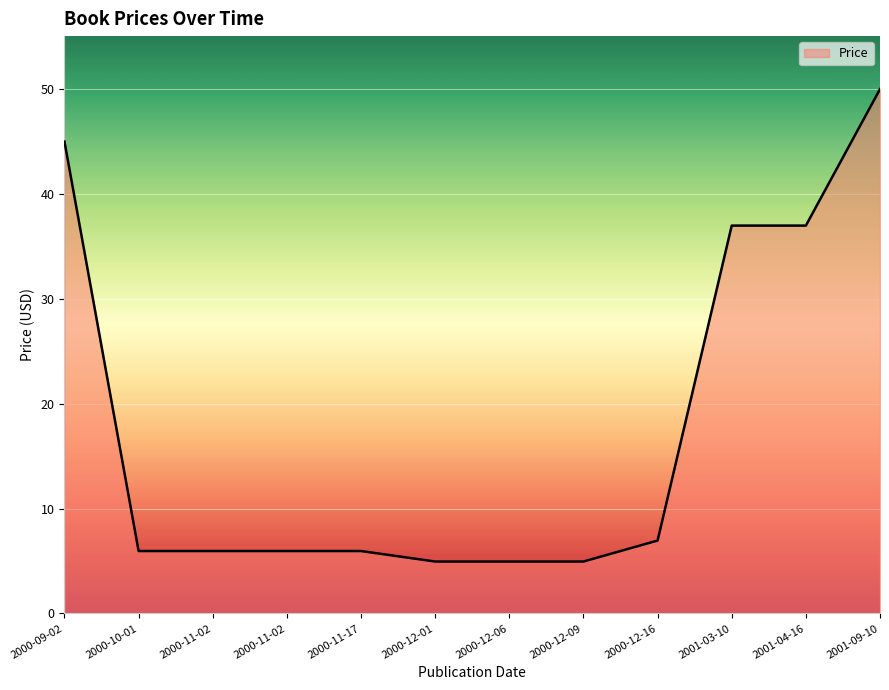

Count the number of categories in the chart.

12